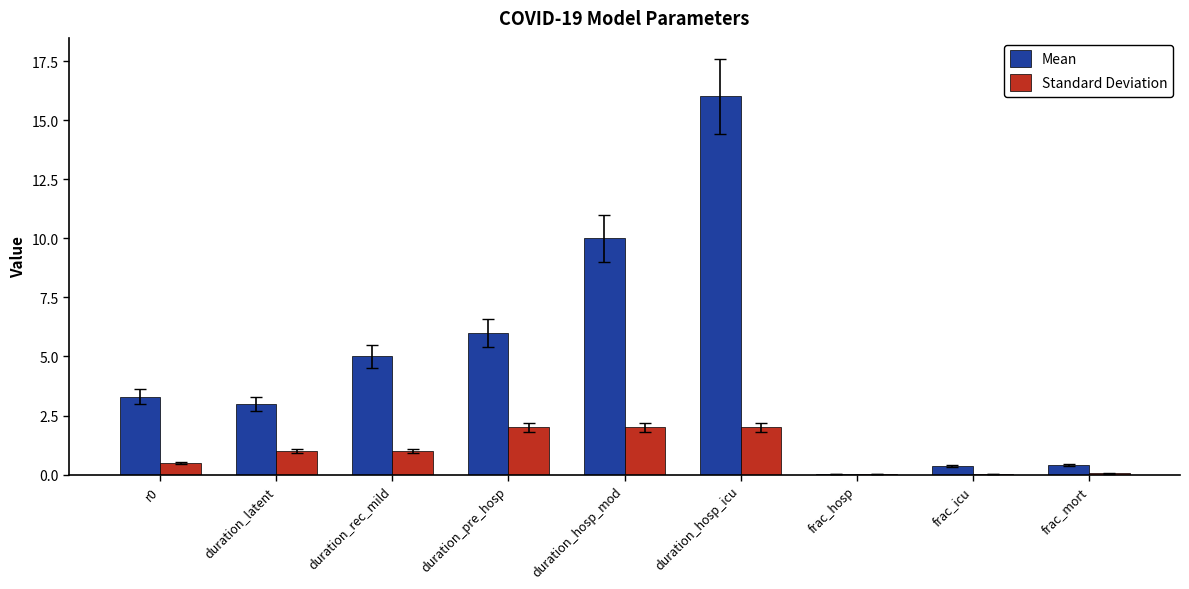

What is the approximate value of Standard Deviation at duration_hosp_mod?

2.0